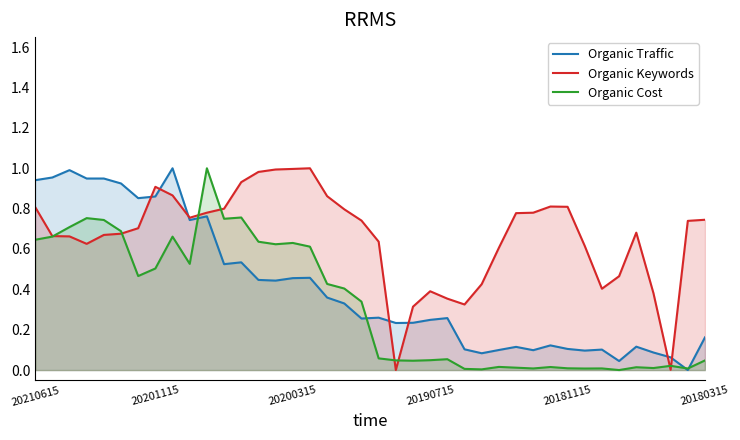

True or false: Organic Keywords and Organic Traffic intersect in this chart.

True